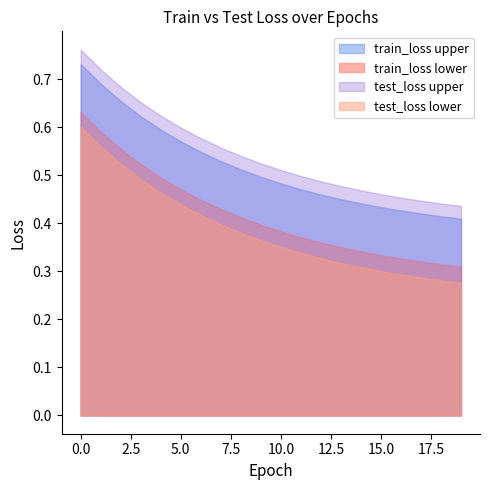

Where is train_loss nearest to the value 0?

19